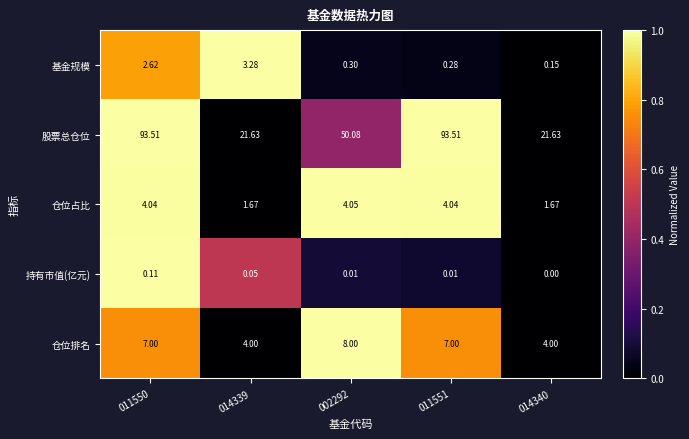

Which series changed the most between 002292 and 011551?

股票总仓位